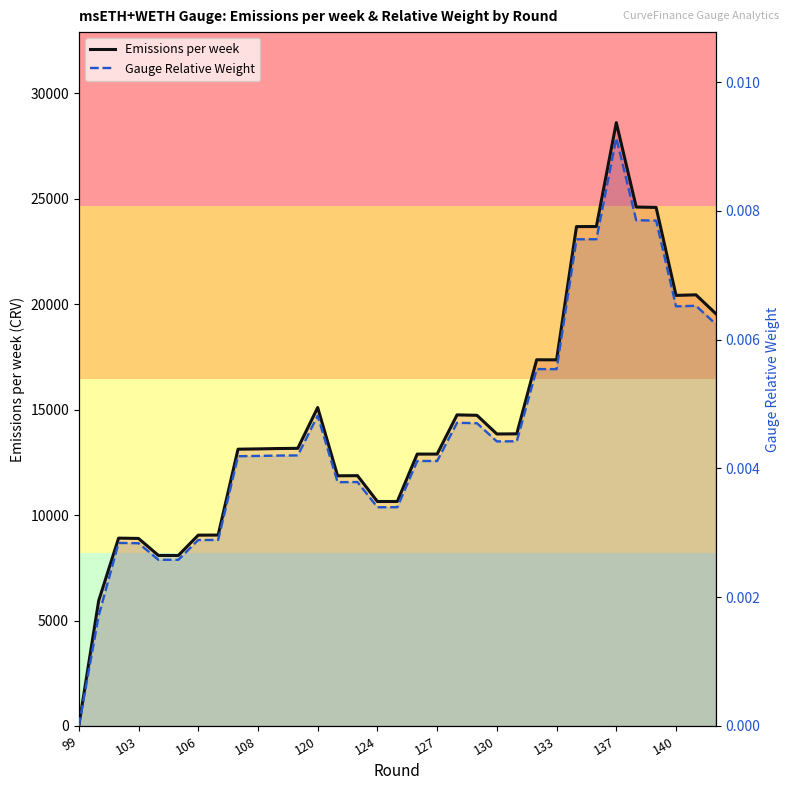

Reading left to right, list all the values displayed in this chart.

Emissions per week: 0.0	5940.2	8908.2	8894.3	8087.9	8086.0	9050.2	9054.3	13127.6	13141.2	13158.5	13167.5	15101.5	11864.9	11871.5	10645.1	10647.0	12895.3	12895.1	14754.3	14734.7	13848.4	13855.7	17368.3	17365.2	23684.9	23688.1	28616.4	24612.7	24594.4	20422.0	20448.9	19554.3
Gauge Relative Weight: 0.0	0.0	0.0	0.0	0.0	0.0	0.0	0.0	0.0	0.0	0.0	0.0	0.0	0.0	0.0	0.0	0.0	0.0	0.0	0.0	0.0	0.0	0.0	0.0	0.0	0.0	0.0	0.0	0.0	0.0	0.0	0.0	0.0